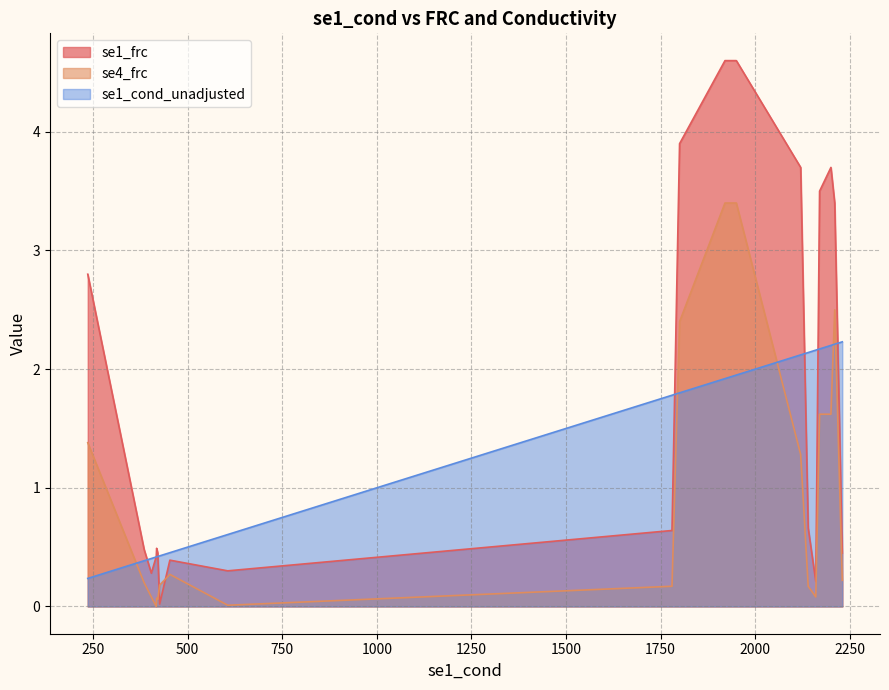

Between 385 and 2200, which series saw the biggest shift?

se1_frc